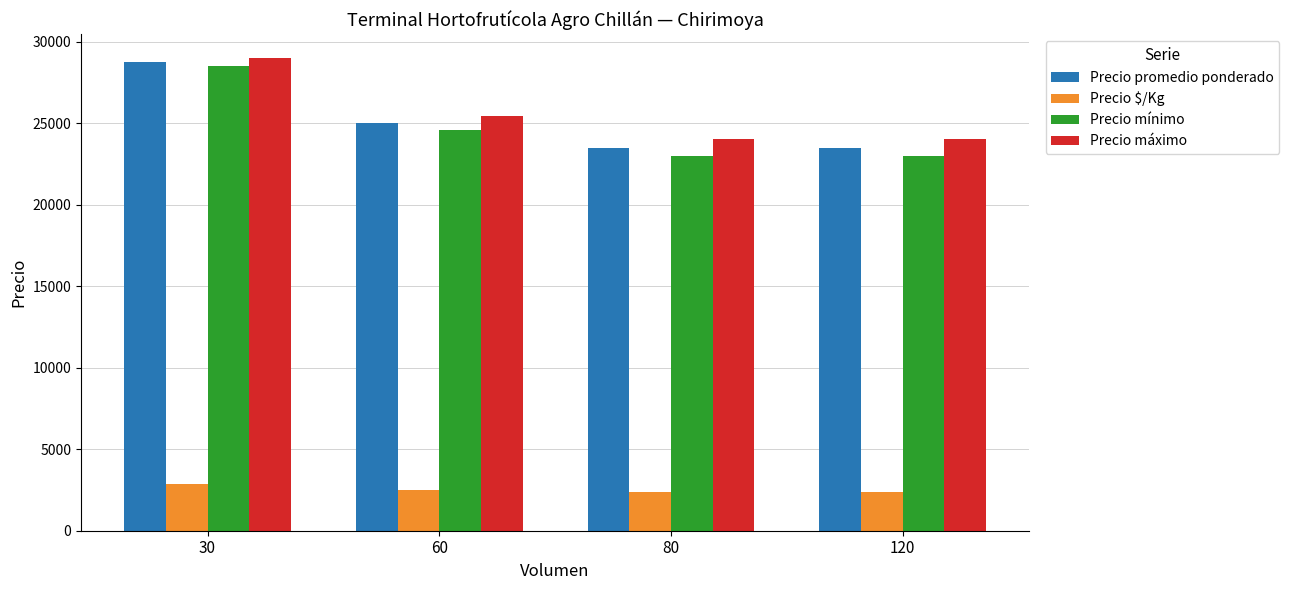

What is the lowest value of the Precio máximo series?

24000.0